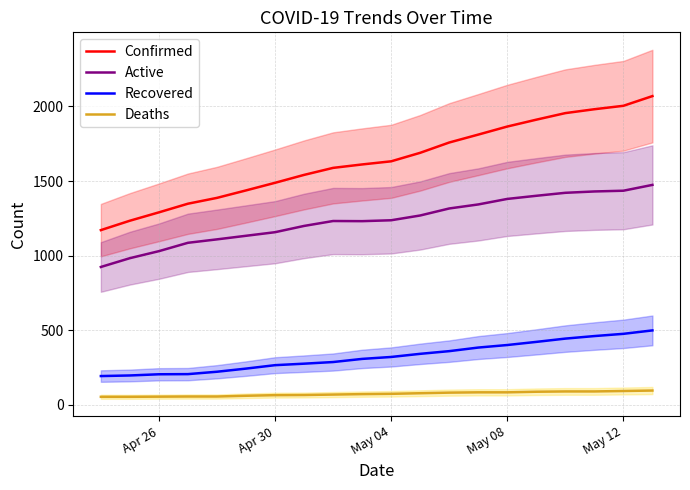

What is the difference between the second highest and second lowest values in the Confirmed series?

770